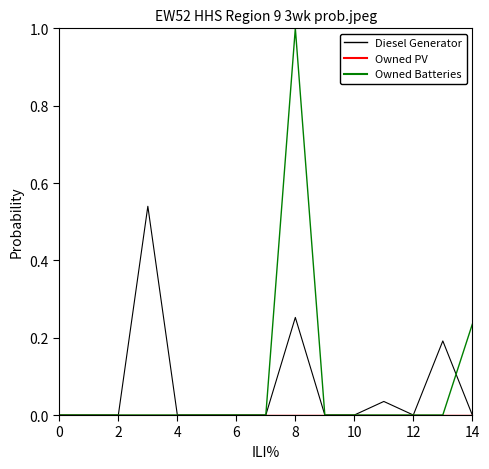

Which series has the largest range (max minus min)?

Owned Batteries